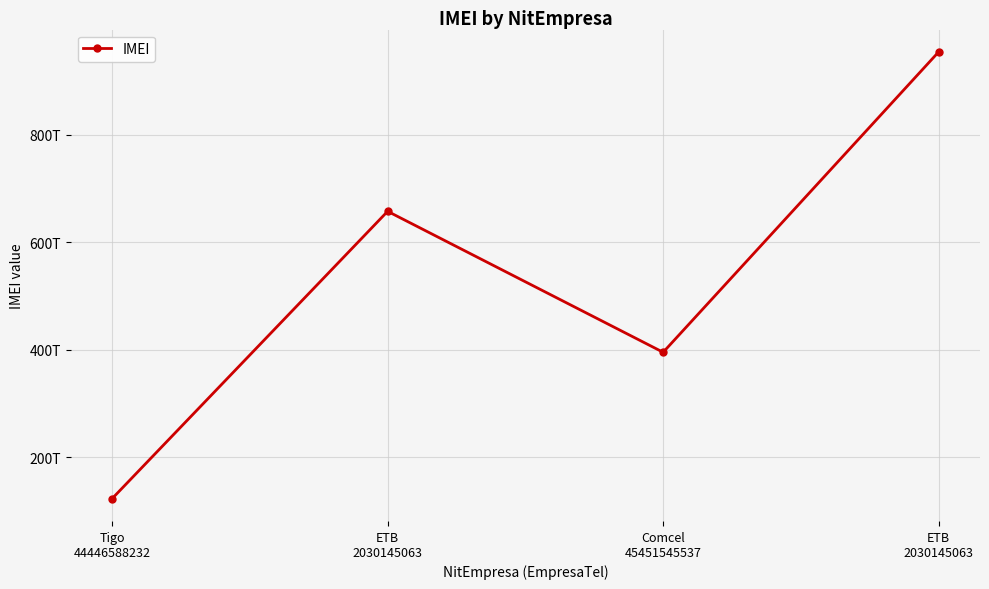

At which category does the chart reach its minimum across all series?

Tigo
44446588232